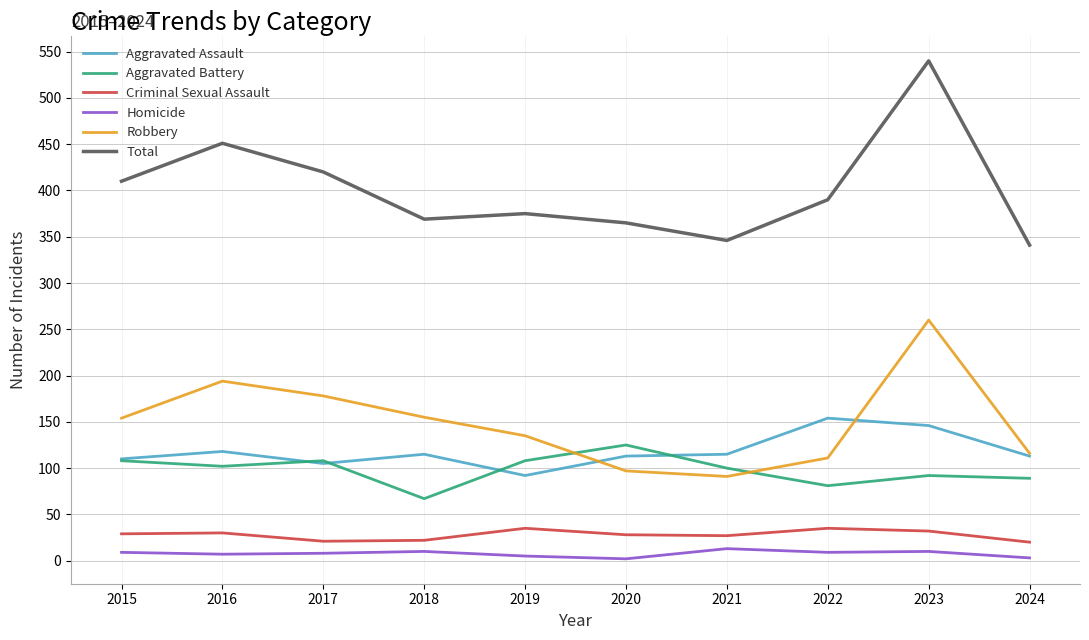

Which label corresponds to the largest value in the chart?

2023